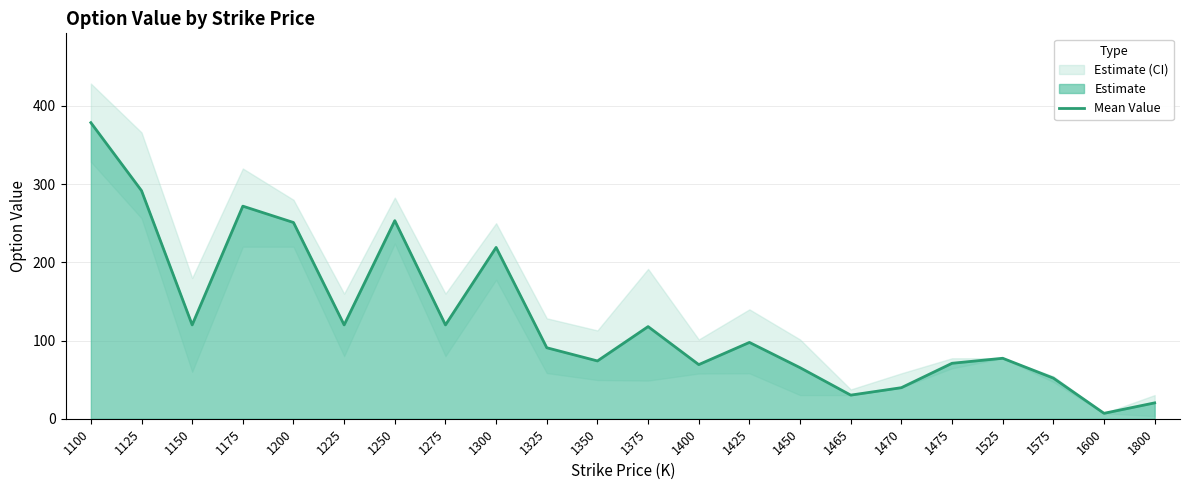

Rank the categories by value from highest to lowest.

1100, 1125, 1175, 1250, 1200, 1300, 1150, 1225, 1275, 1375, 1425, 1325, 1525, 1350, 1475, 1400, 1450, 1575, 1470, 1465, 1800, 1600